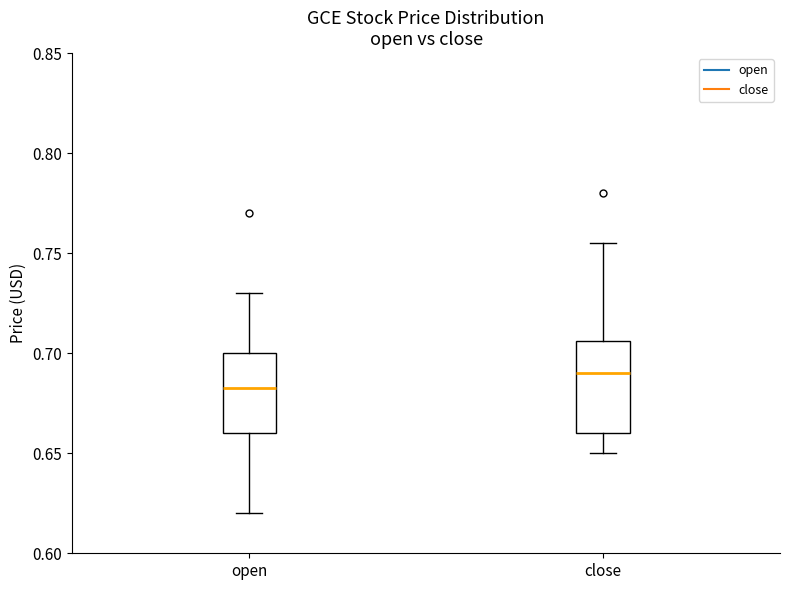

Where does the median line of the box for close sit on the y-axis? The values are not printed on the chart, so give them approximately, as read against the axis.

0.690